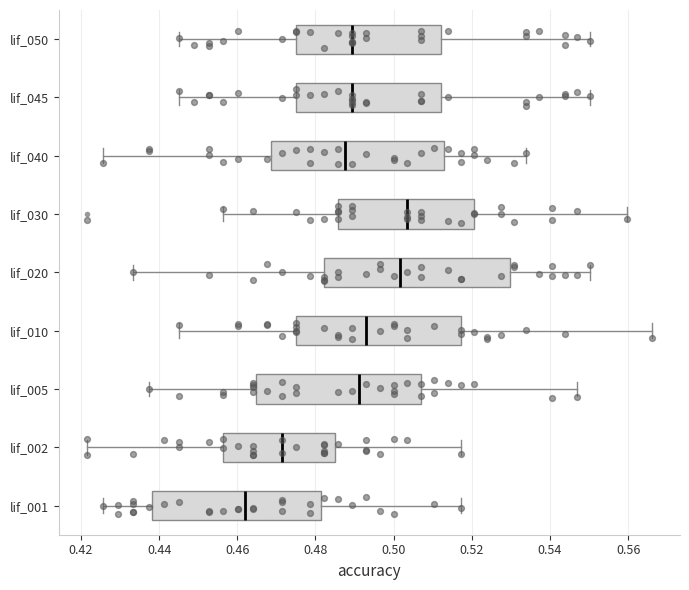

Comparing the boxes themselves (not the whiskers), which one is the widest?

lif_020